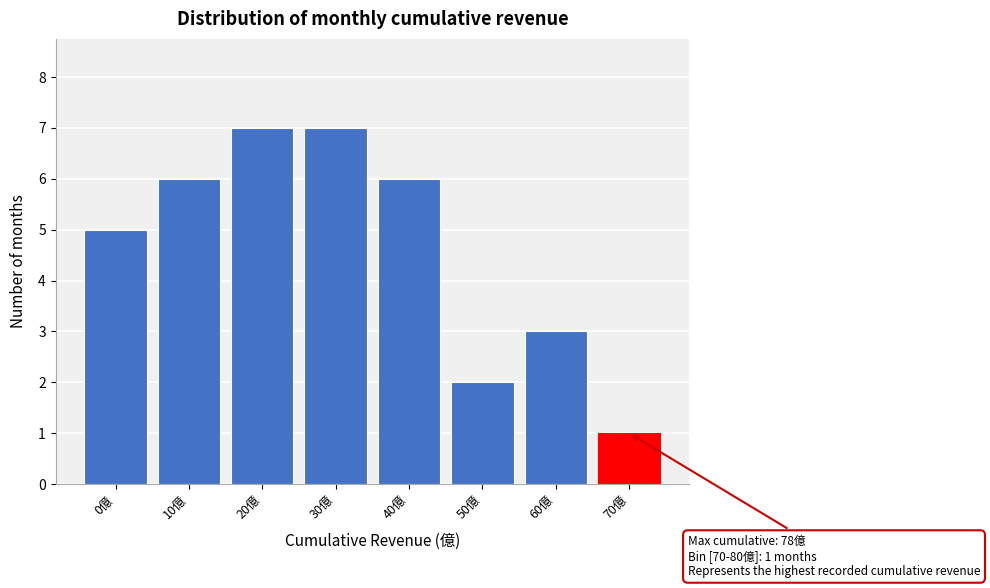

Reading left to right, list all the values displayed in this chart.

0億=5	10億=6	20億=7	30億=7	40億=6	50億=2	60億=3	70億=1